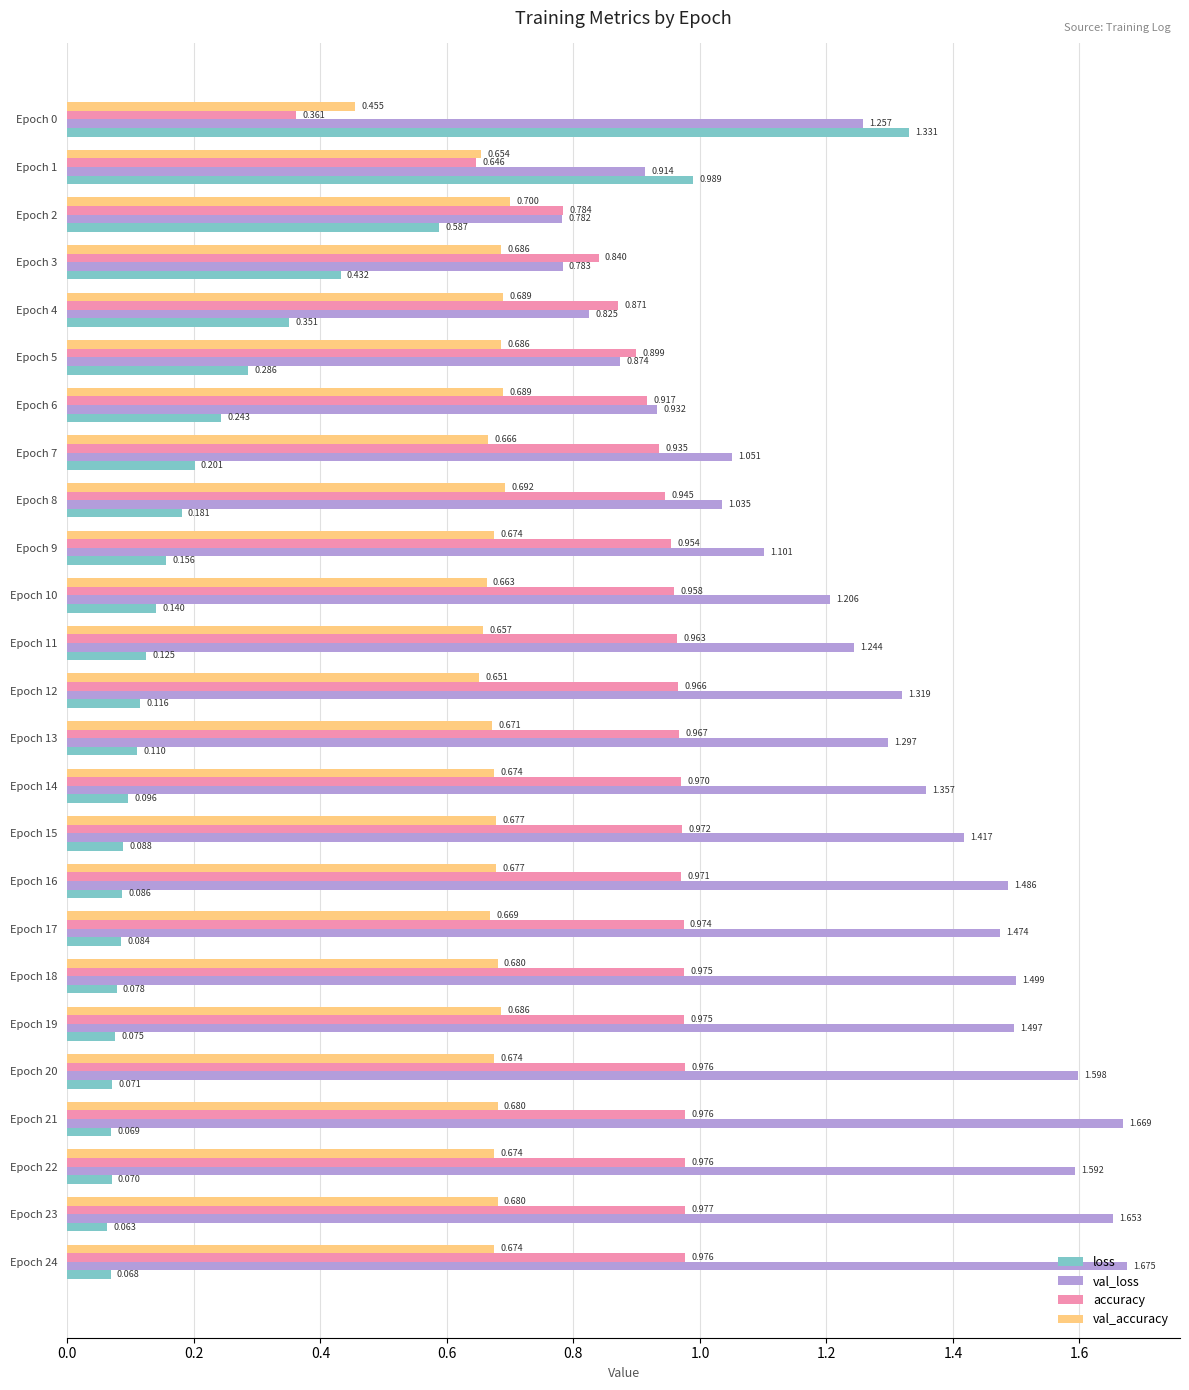

Which series has the largest total across all categories?

val_loss